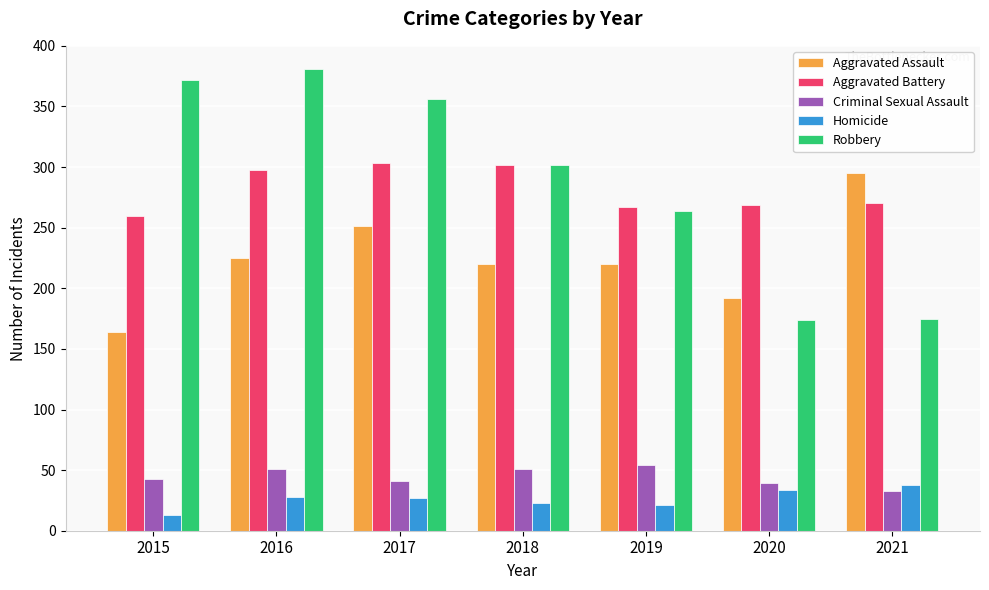

True or false: Criminal Sexual Assault has a value of 66 at 2016.

False